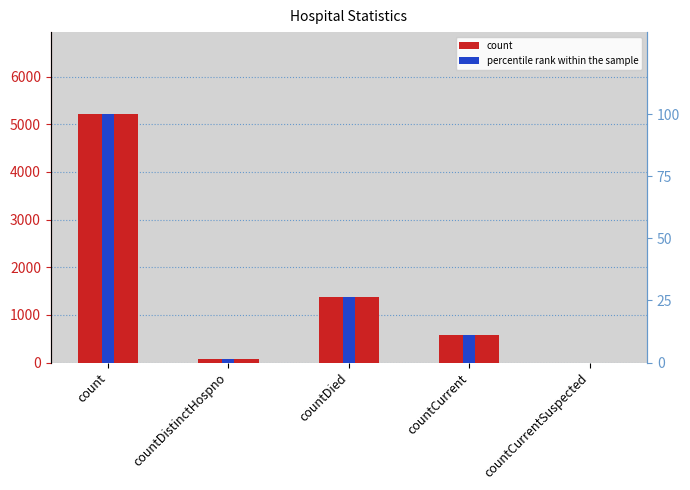

What position from the right is countCurrentSuspected?

1